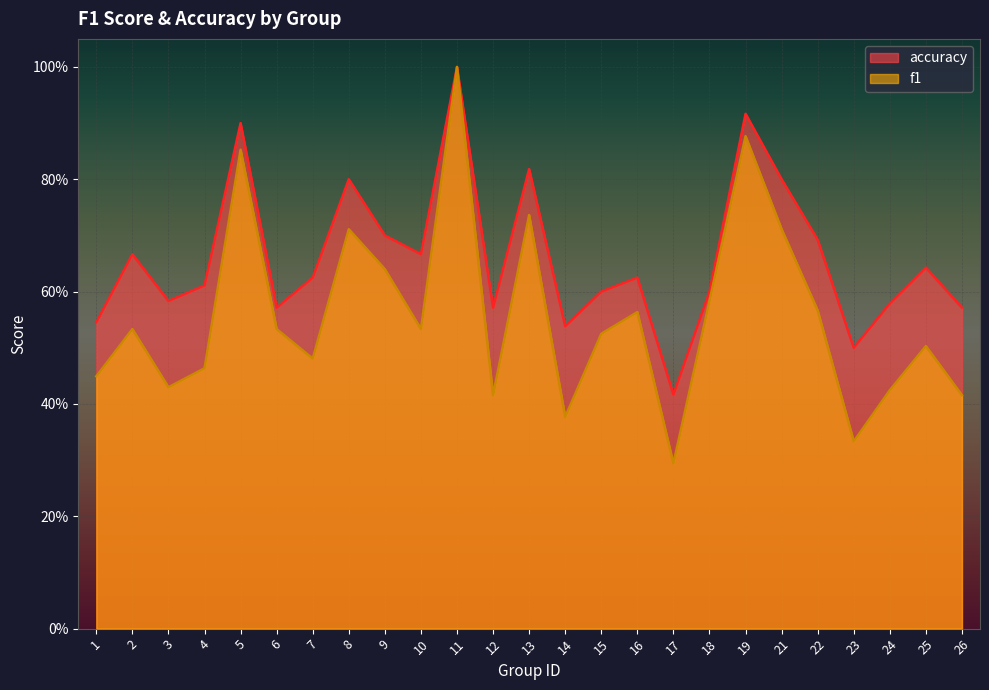

What is the sum of all accuracy values?

16.5